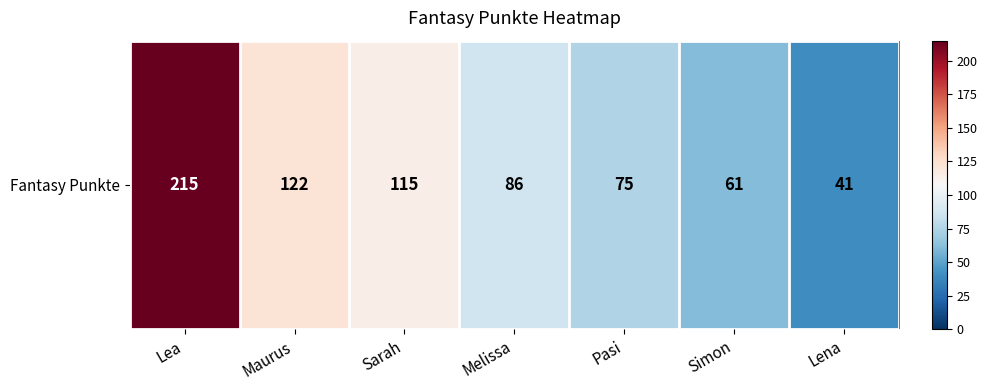

What is the change in value from Lea to Lena?

-174